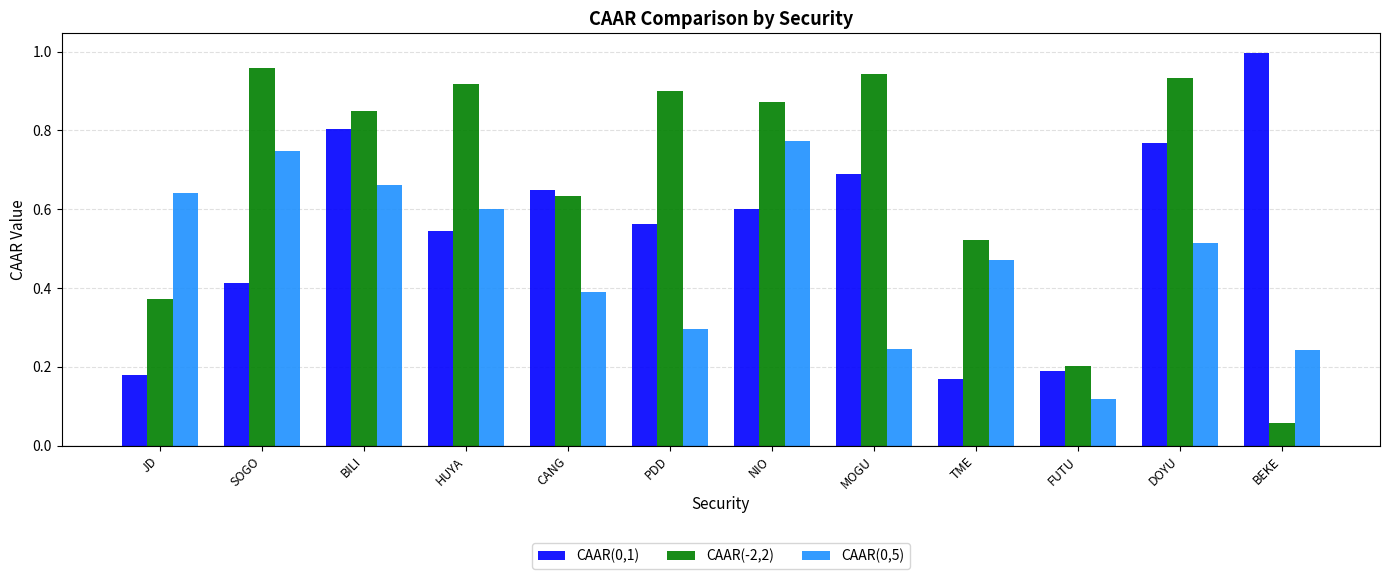

What is the total value across all series at SOGO?

2.1